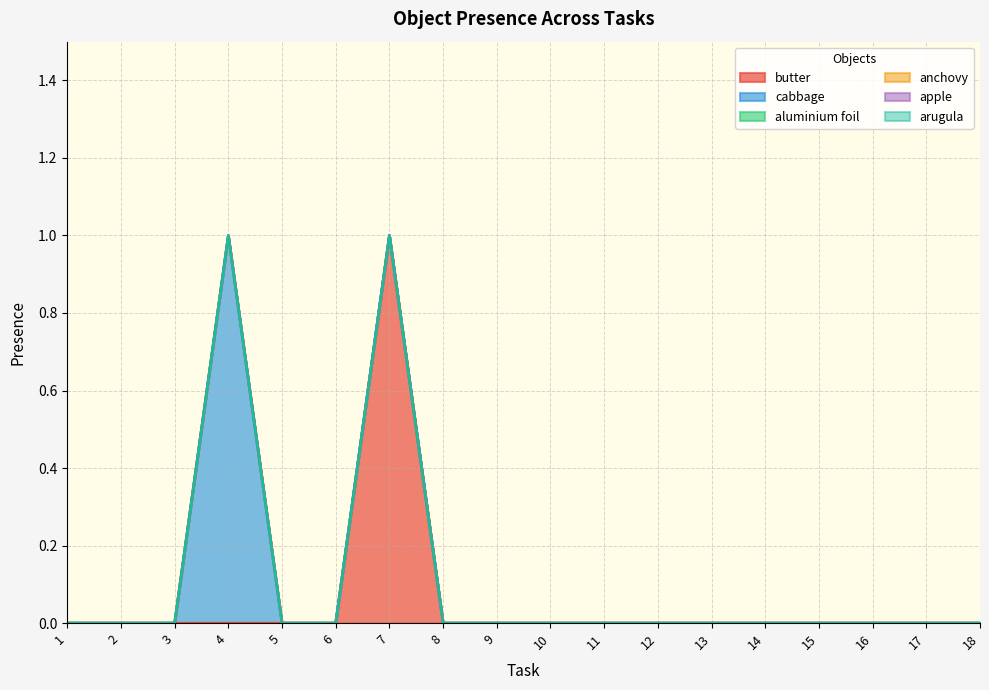

Which series changed the most between 1 and 5?

butter